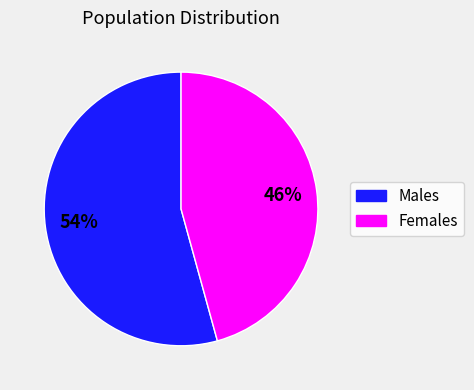

Is there a majority slice in this chart?

Yes